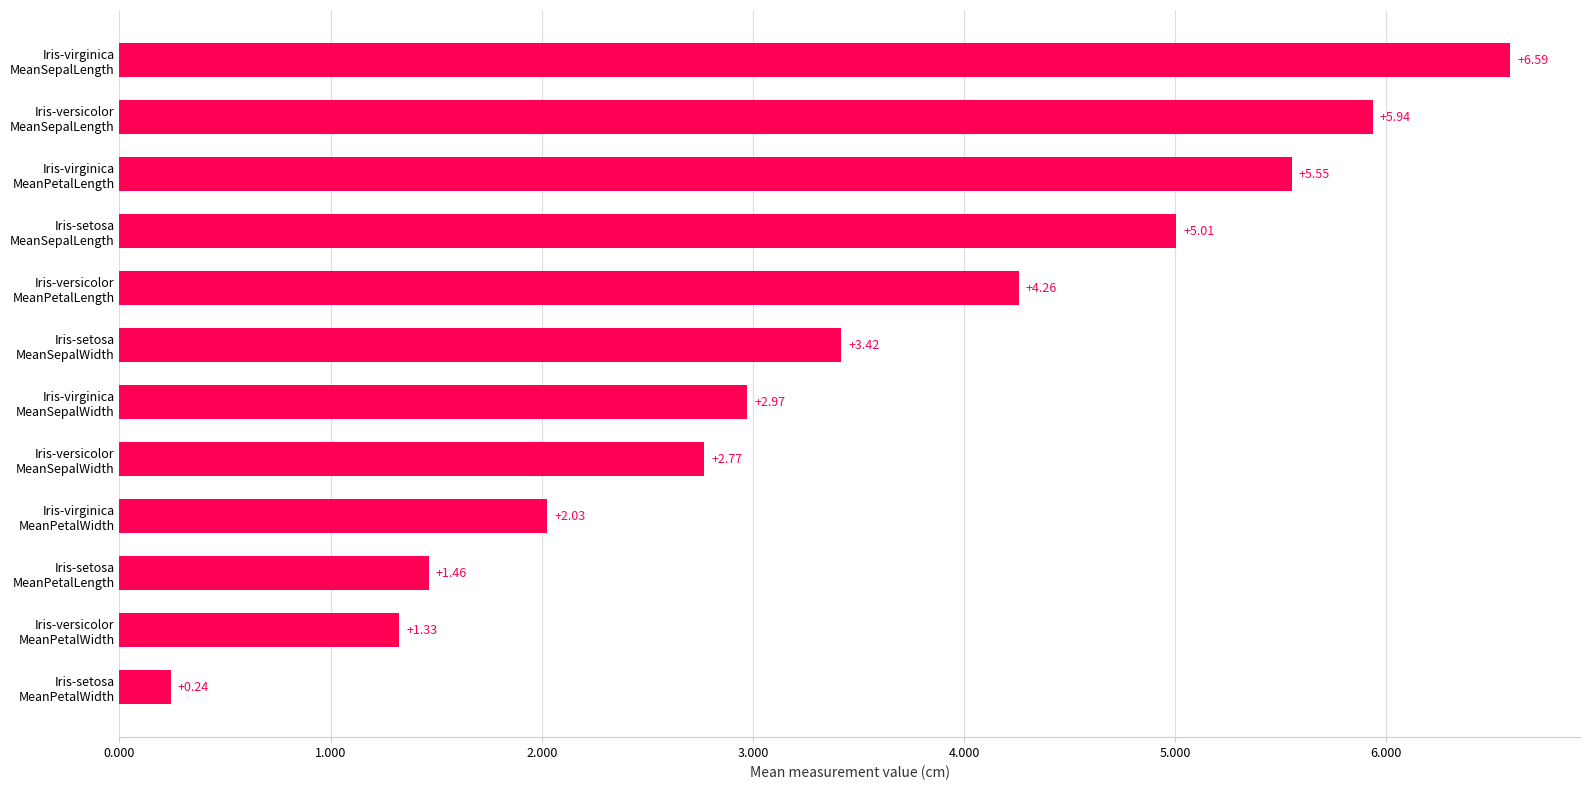

What is the difference between the maximum and second lowest values?

5.3